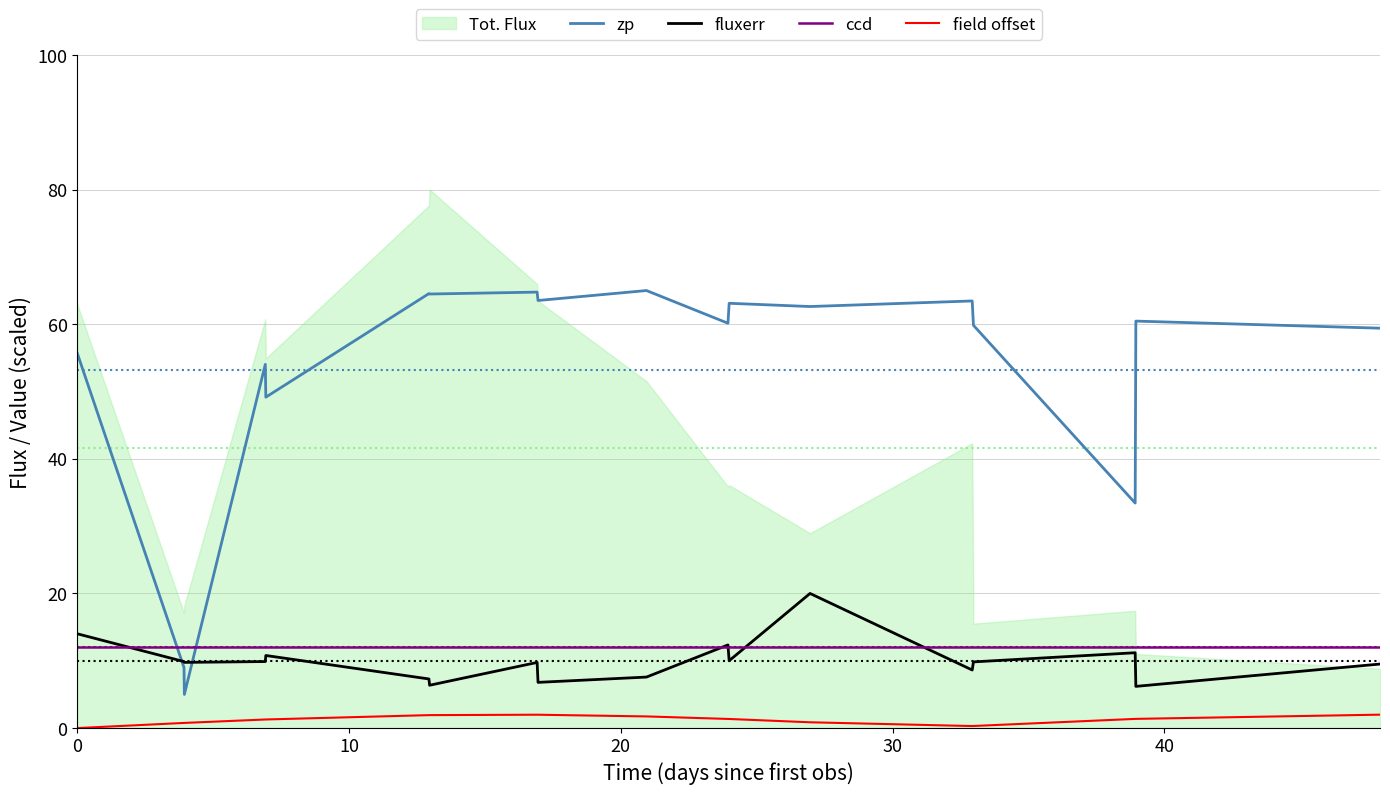

True or false: field offset and ccd intersect in this chart.

False